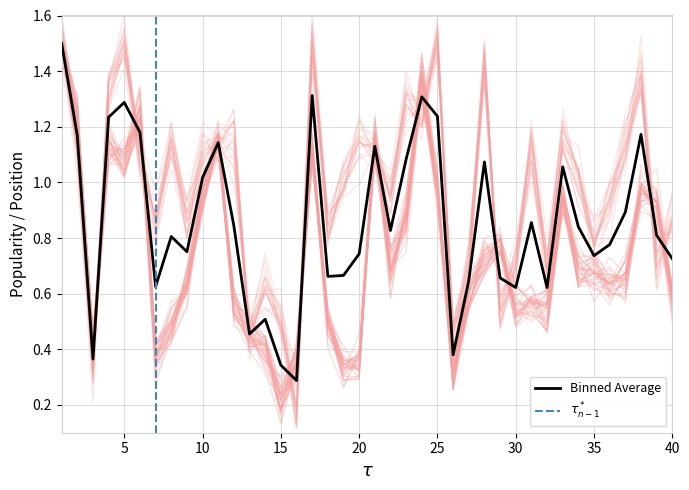

At which label is Track Popularity closest to 0?

15